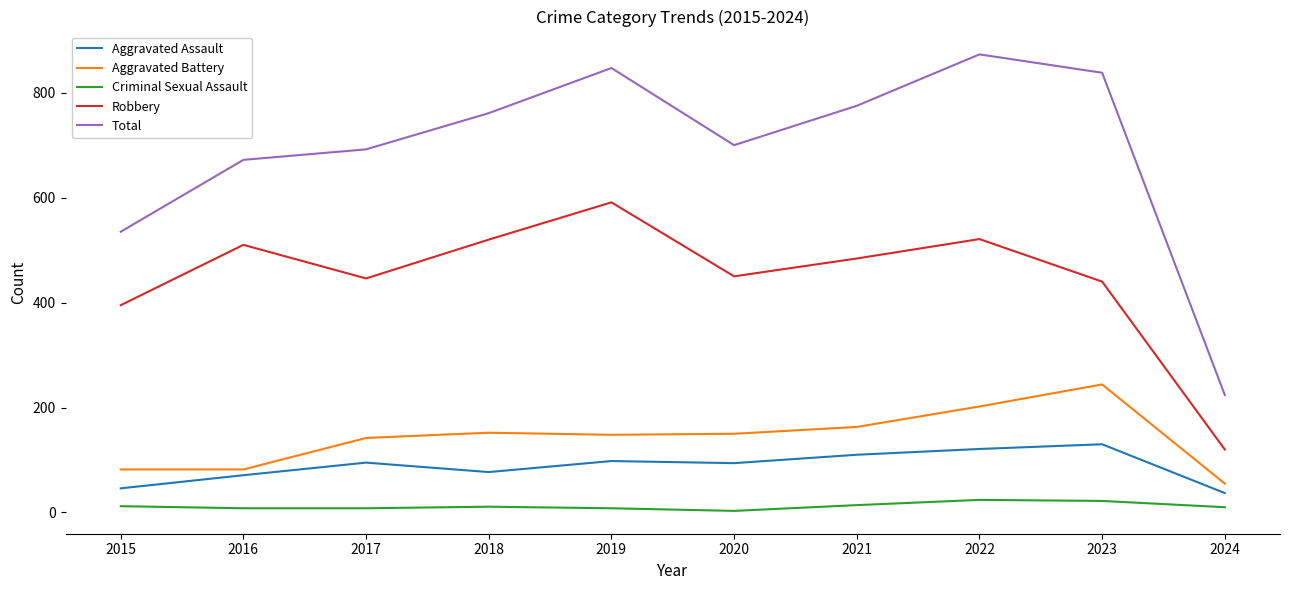

At how many categories does at least one series exceed 812?

3